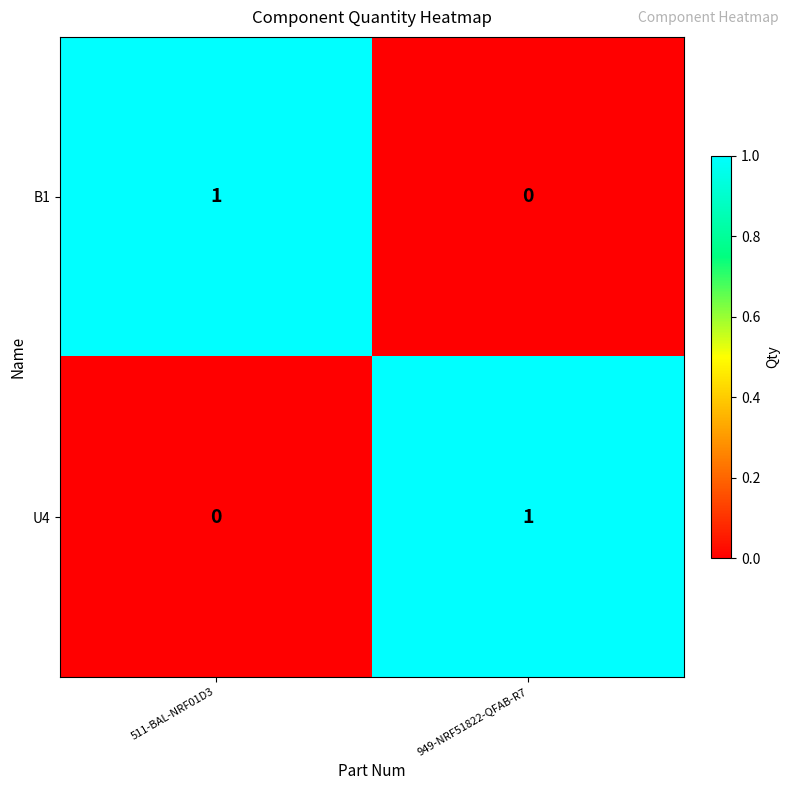

True or false: B1 has a value of -1 at 949-NRF51822-QFAB-R7.

False